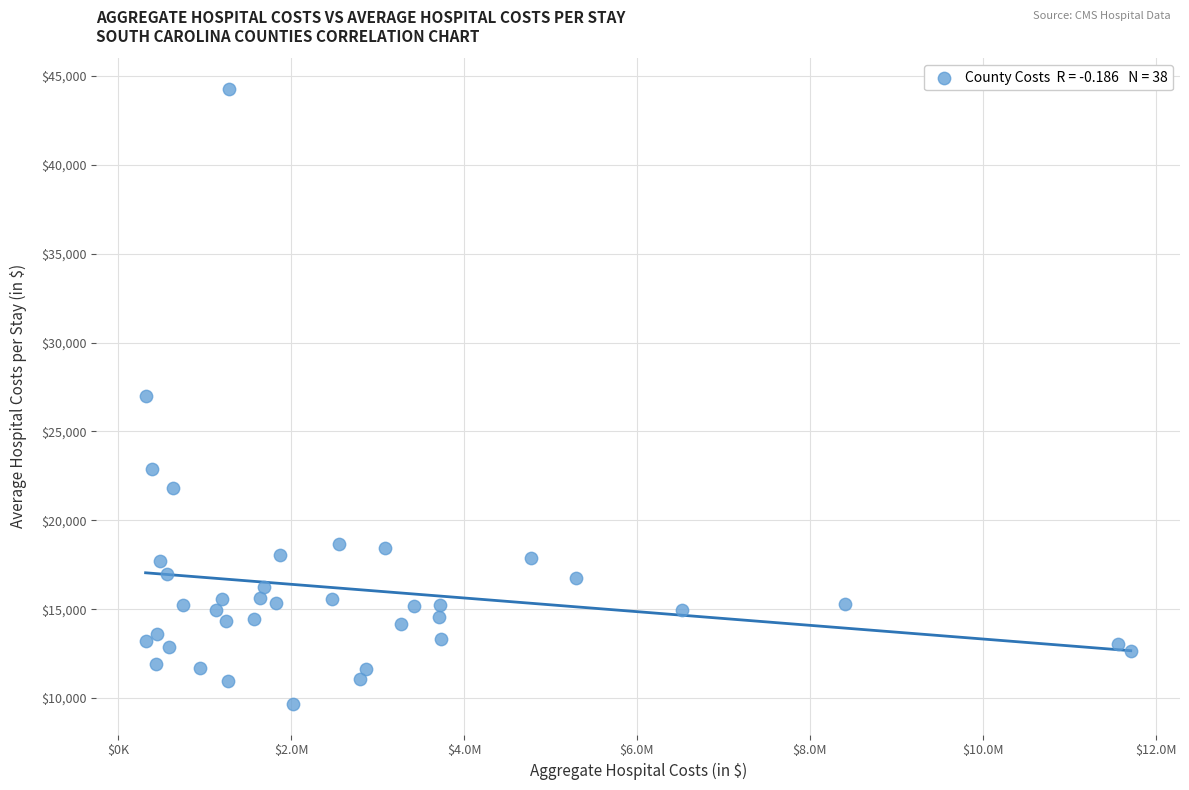

What is the range of Y values (max minus min)?

34584